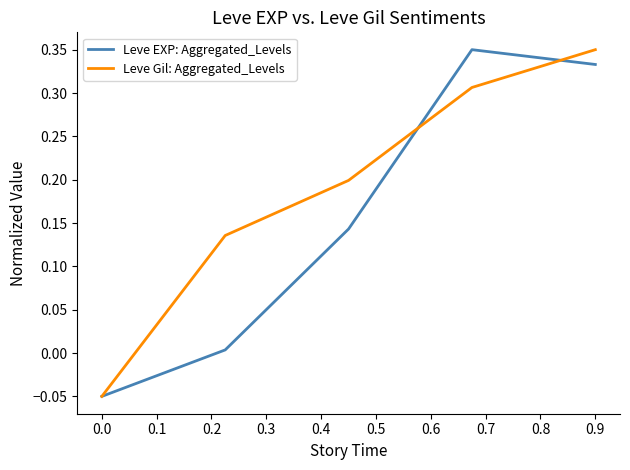

Which series ends up on top after the final intersection of Leve EXP: Aggregated_Levels and Leve Gil: Aggregated_Levels?

Leve Gil: Aggregated_Levels